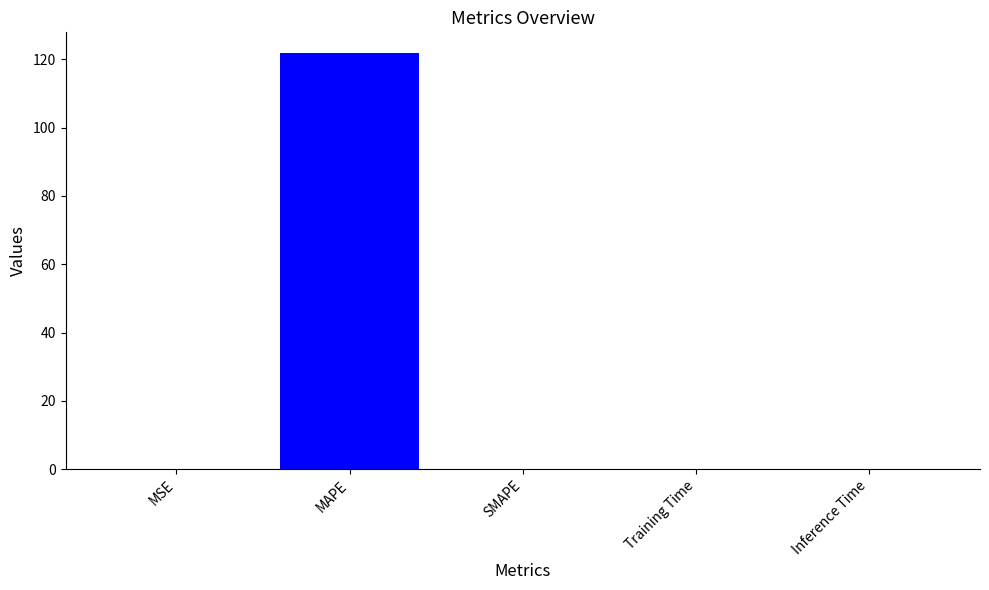

The chart shows a value of 53.5 at MAPE. True or false?

False